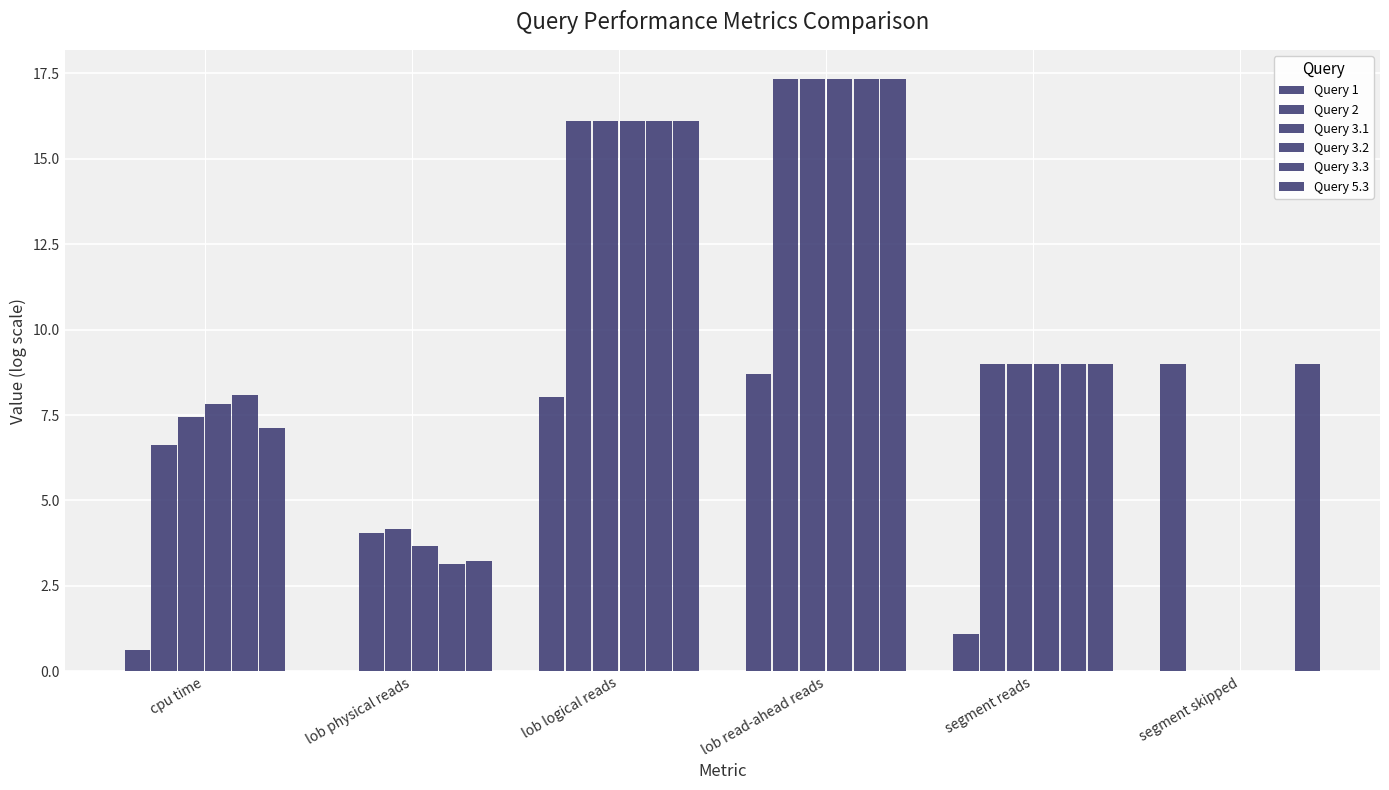

Does the chart contain stacked bars?

No